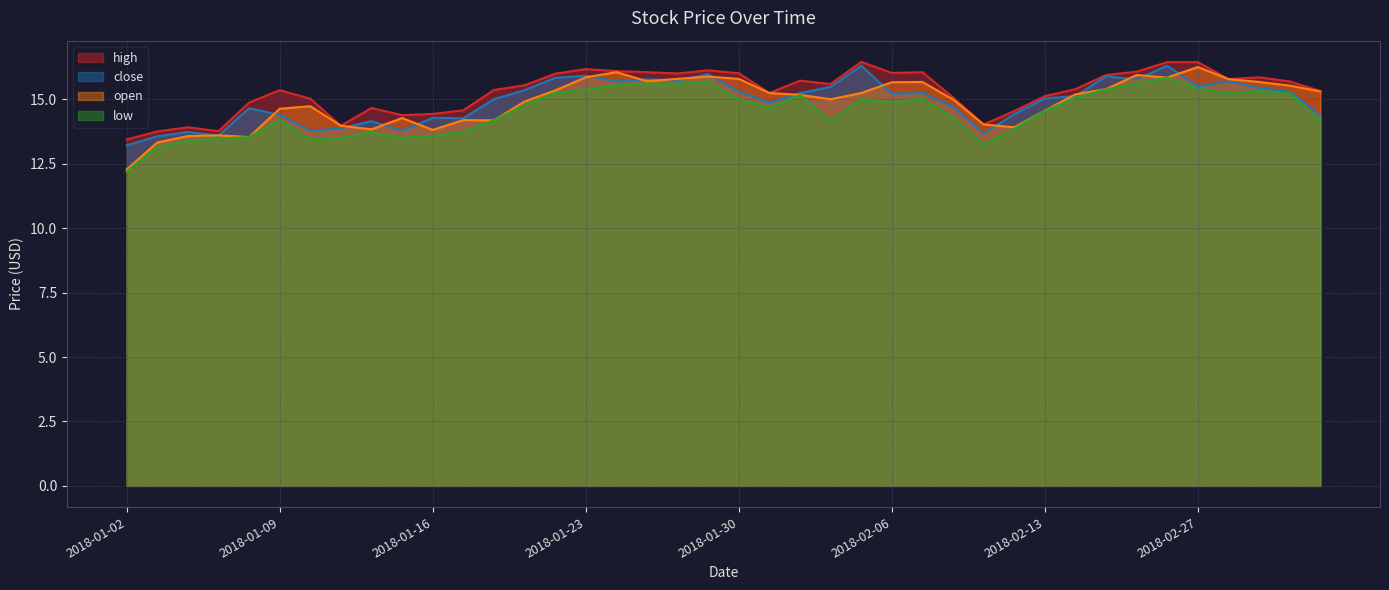

What is the approximate value of low at 2018-02-01?

15.2